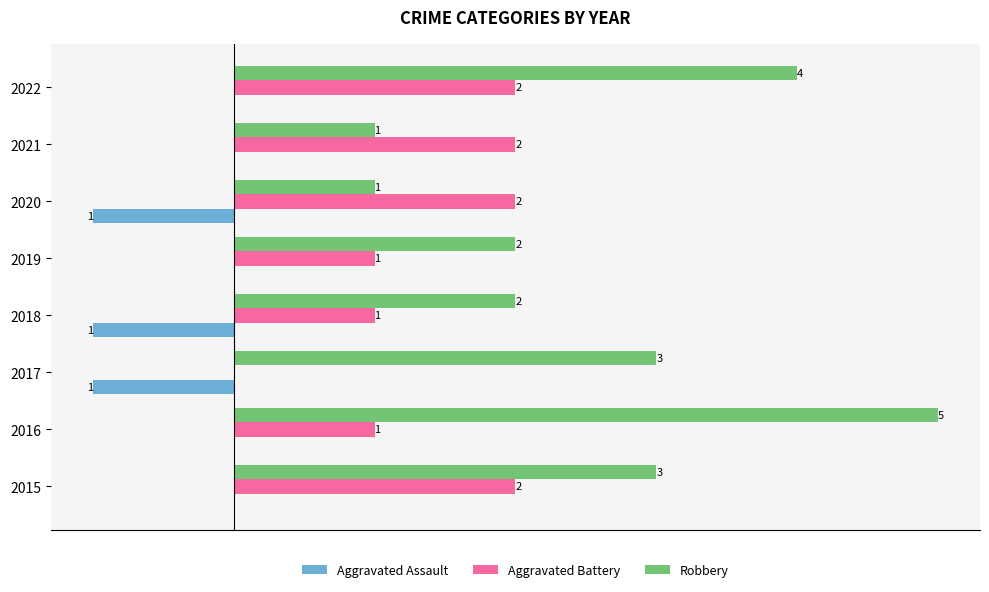

Between 2017 and 2022, which series saw the biggest shift?

Aggravated Battery